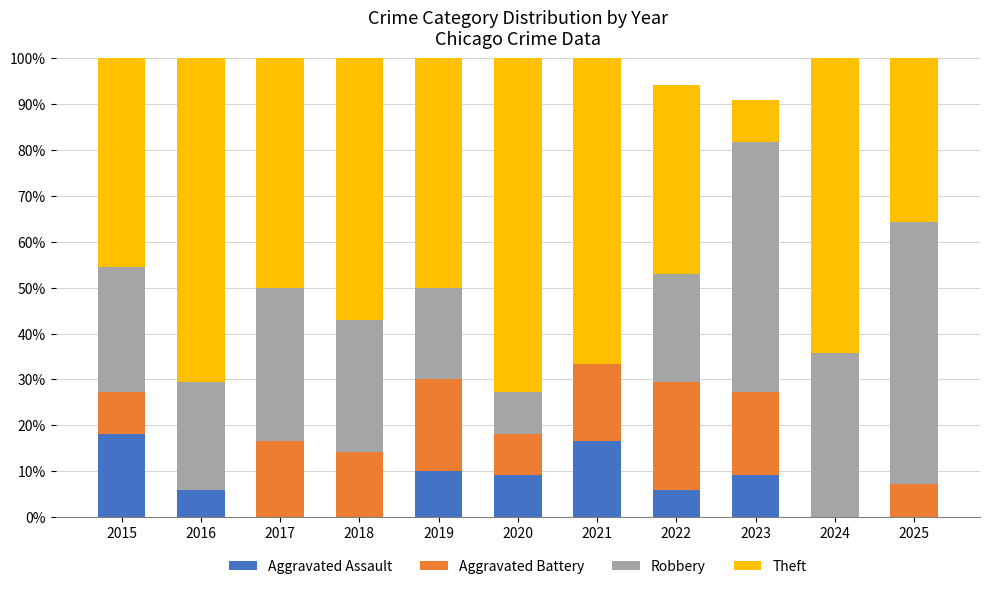

What is the total value across all series at 2020?

100.0